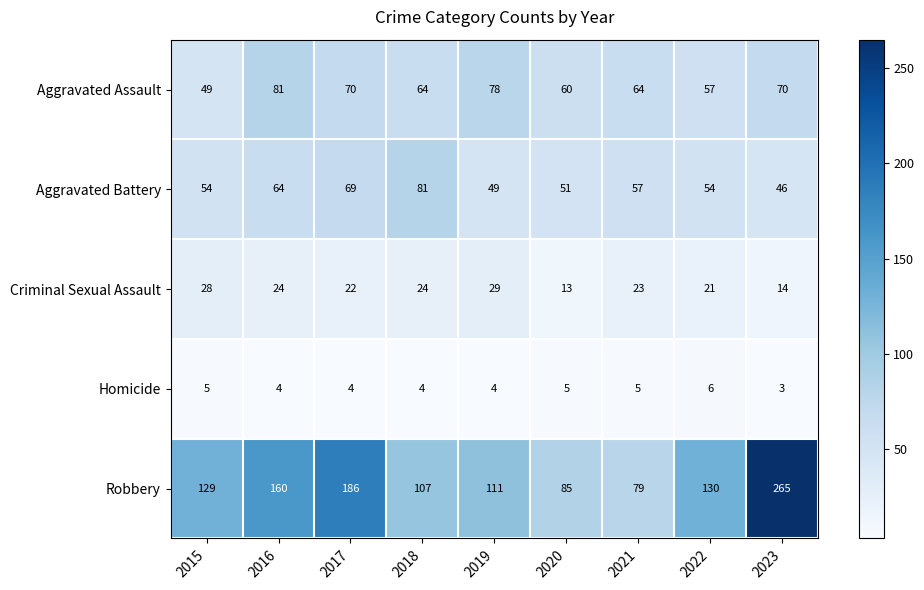

Which category has the highest value across all series?

2023